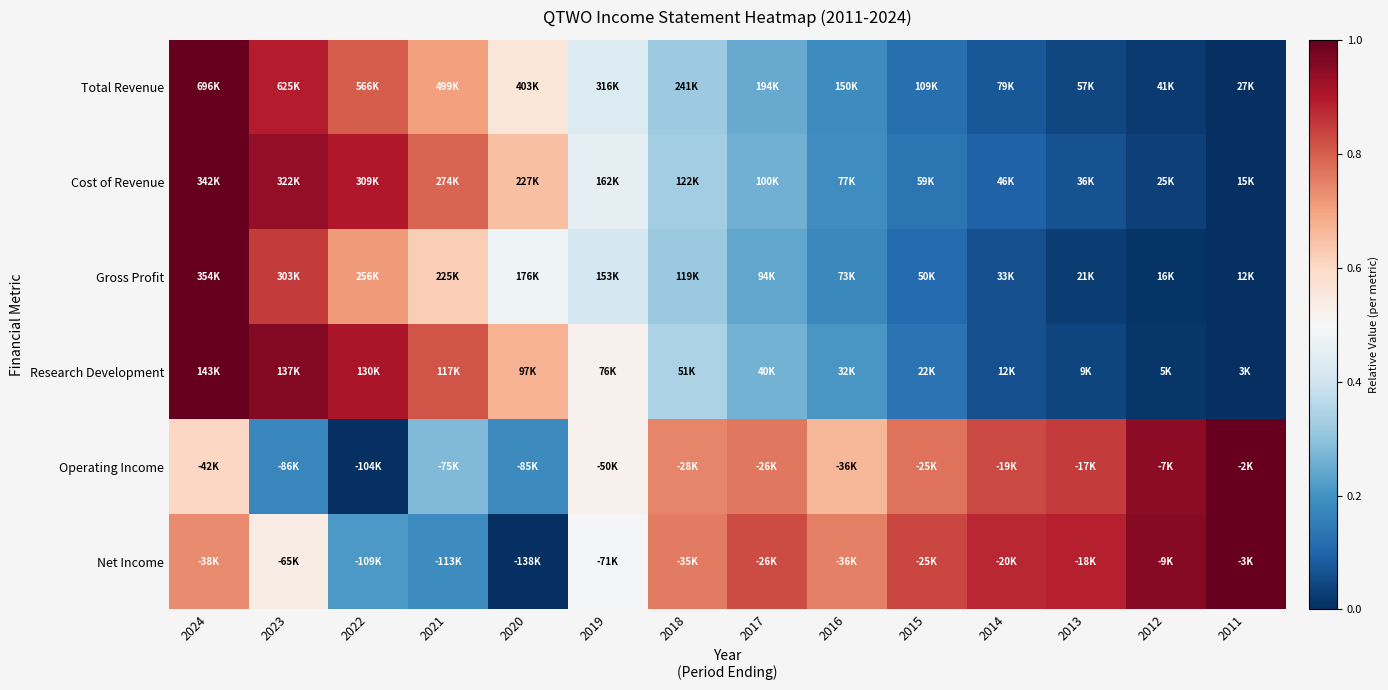

Reading left to right, list all the values displayed in this chart.

Total Revenue: 2024=1.0	2023=0.9	2022=0.8	2021=0.7	2020=0.6	2019=0.4	2018=0.3	2017=0.2	2016=0.2	2015=0.1	2014=0.1	2013=0.0	2012=0.0	2011=0.0
Cost of Revenue: 2024=1.0	2023=0.9	2022=0.9	2021=0.8	2020=0.6	2019=0.5	2018=0.3	2017=0.3	2016=0.2	2015=0.1	2014=0.1	2013=0.1	2012=0.0	2011=0.0
Gross Profit: 2024=1.0	2023=0.8	2022=0.7	2021=0.6	2020=0.5	2019=0.4	2018=0.3	2017=0.2	2016=0.2	2015=0.1	2014=0.1	2013=0.0	2012=0.0	2011=0.0
Research Development: 2024=1.0	2023=1.0	2022=0.9	2021=0.8	2020=0.7	2019=0.5	2018=0.3	2017=0.3	2016=0.2	2015=0.1	2014=0.1	2013=0.0	2012=0.0	2011=0.0
Operating Income: 2024=0.6	2023=0.2	2022=0.0	2021=0.3	2020=0.2	2019=0.5	2018=0.7	2017=0.8	2016=0.7	2015=0.8	2014=0.8	2013=0.8	2012=0.9	2011=1.0
Net Income: 2024=0.7	2023=0.5	2022=0.2	2021=0.2	2020=0.0	2019=0.5	2018=0.8	2017=0.8	2016=0.8	2015=0.8	2014=0.9	2013=0.9	2012=1.0	2011=1.0